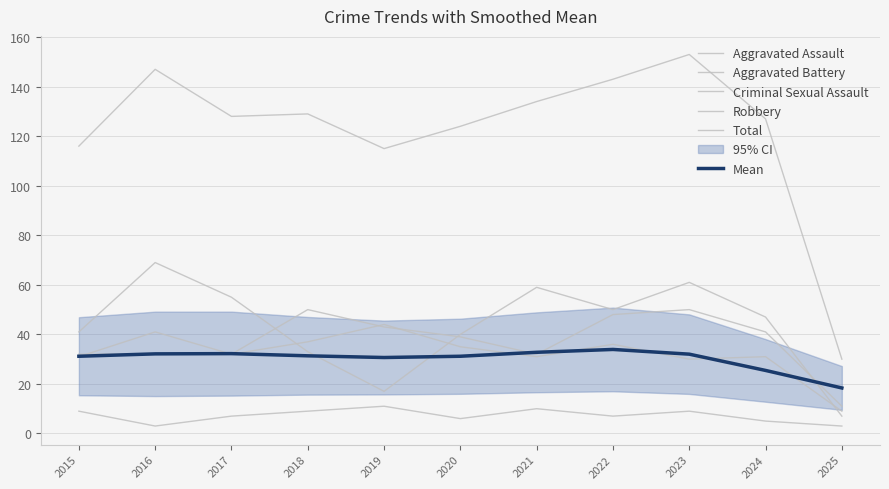

True or false: Aggravated Assault has a value of 50.0 at 2023.

True